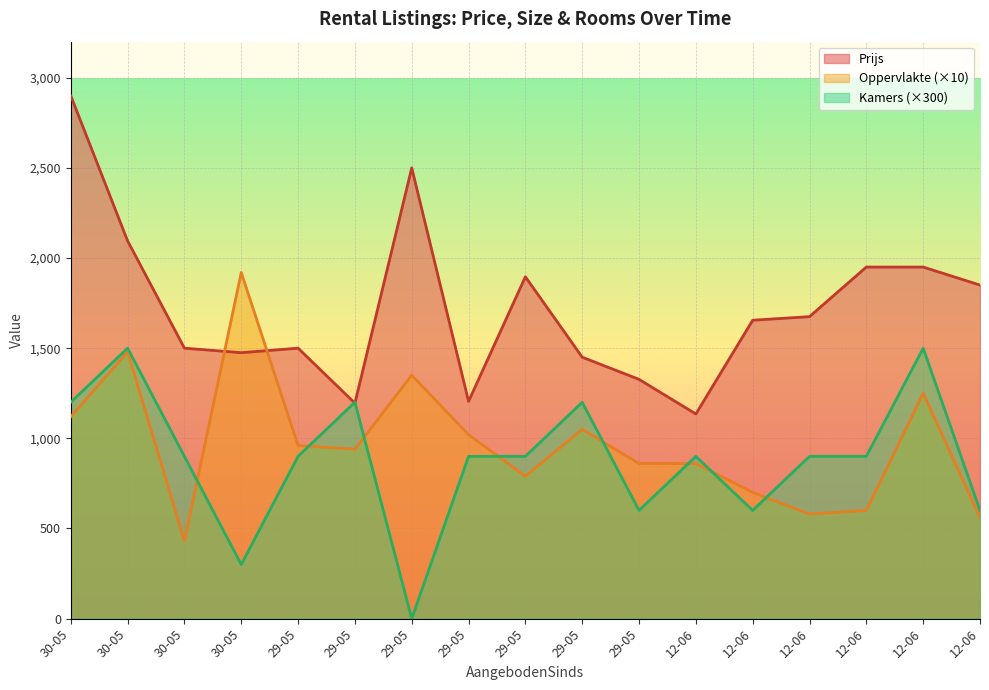

In Kamers, how many points are higher than both neighbors (excluding endpoints)?

5